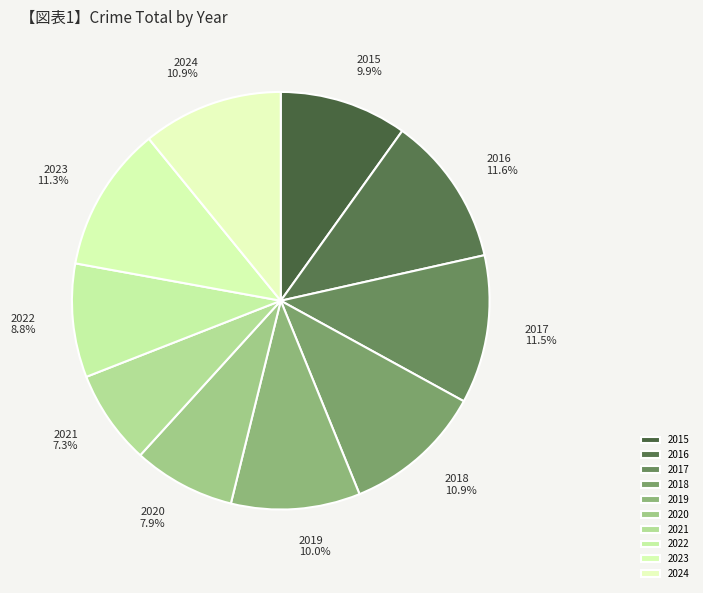

To the nearest percent, what is the average slice percentage?

10%